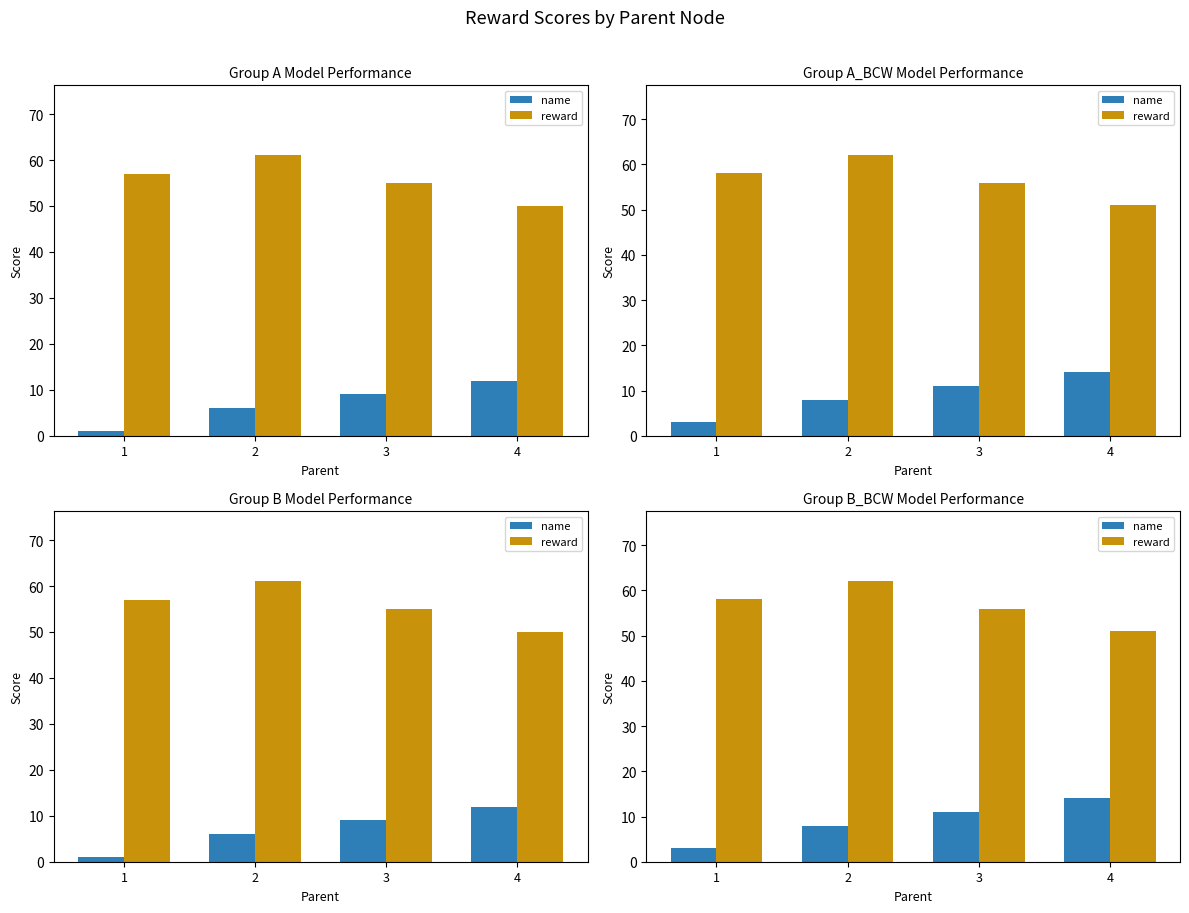

Are the bars grouped side by side (vs. stacked)?

Yes